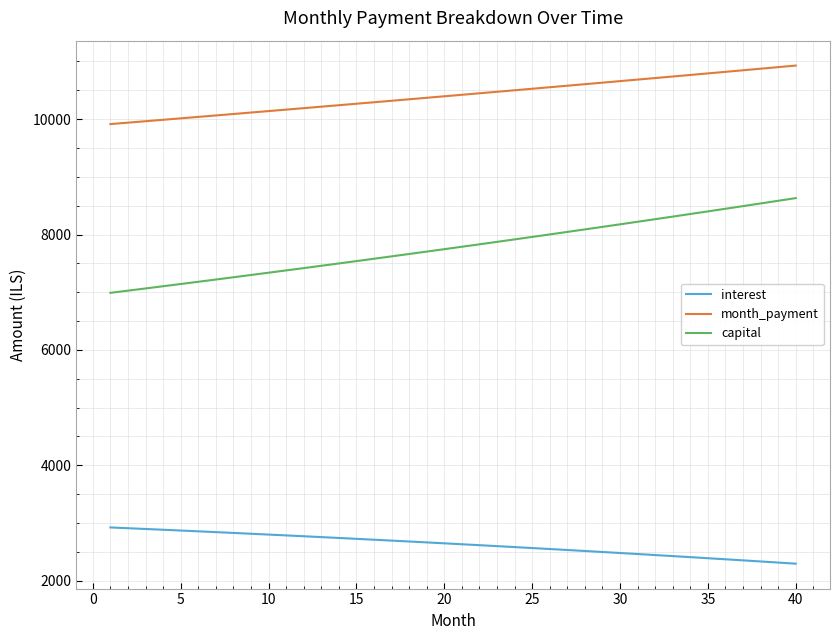

What is the difference between the maximum and minimum values in the month_payment series?

1013.9